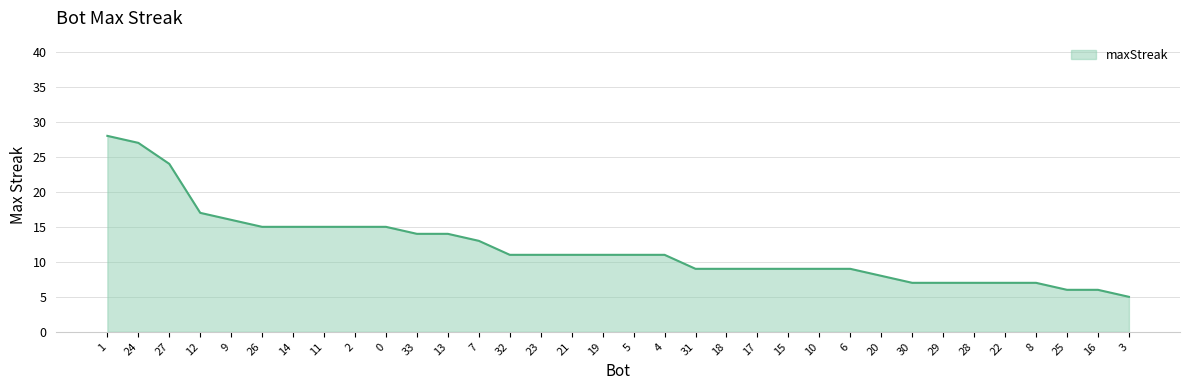

What is the approximate value at 25, to the nearest 10?

10